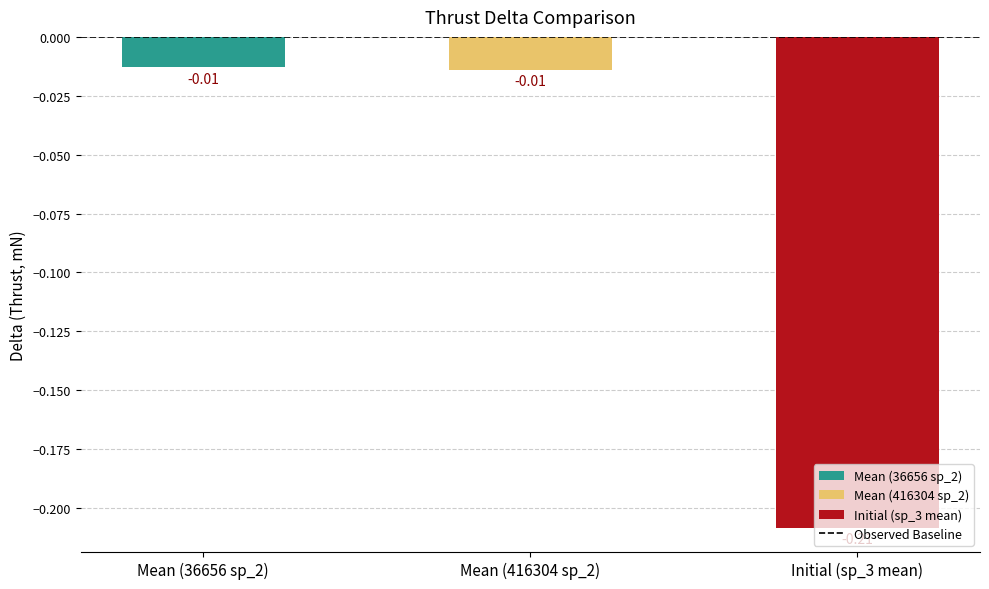

Which has a higher value, Mean (36656 sp_2) or Initial (sp_3 mean)?

Mean (36656 sp_2)